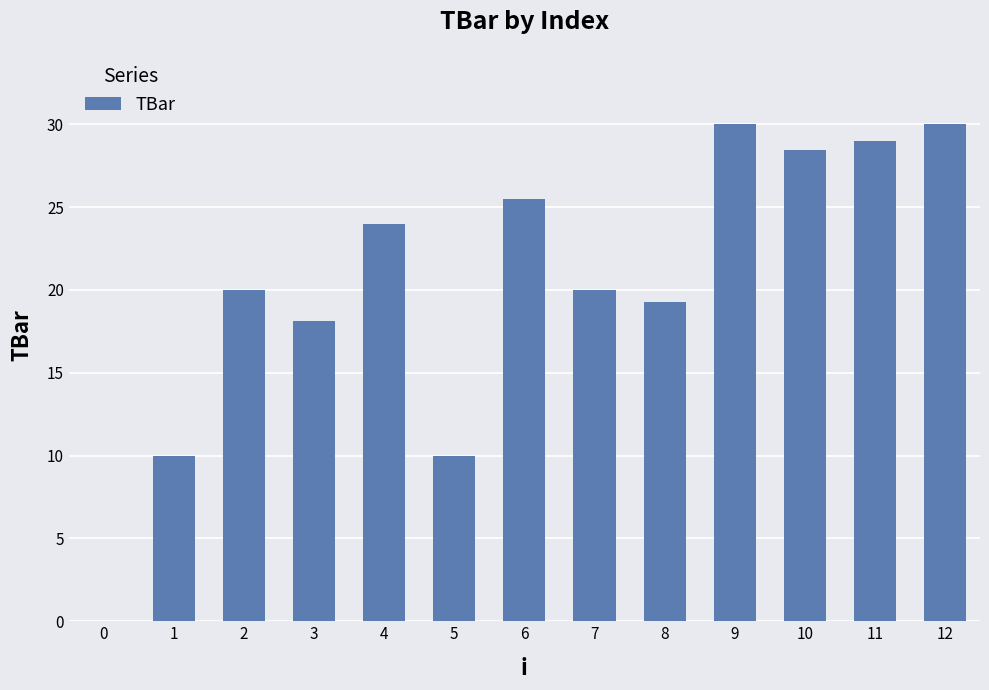

Is it true that the value at 3 is 18.1?

True